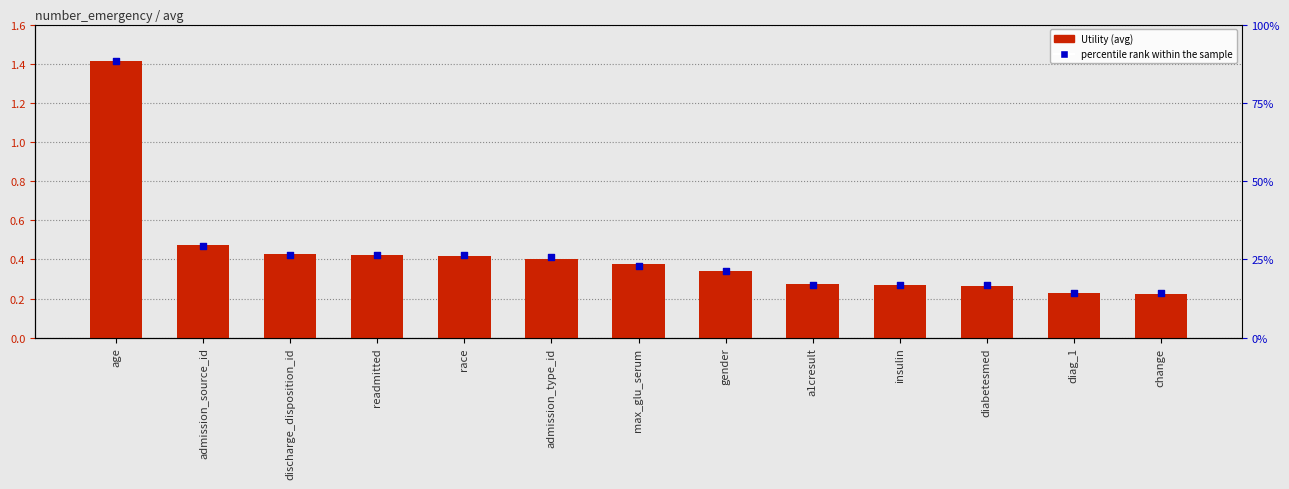

What are all the series names shown in the legend?

Utility, percentile rank within the sample